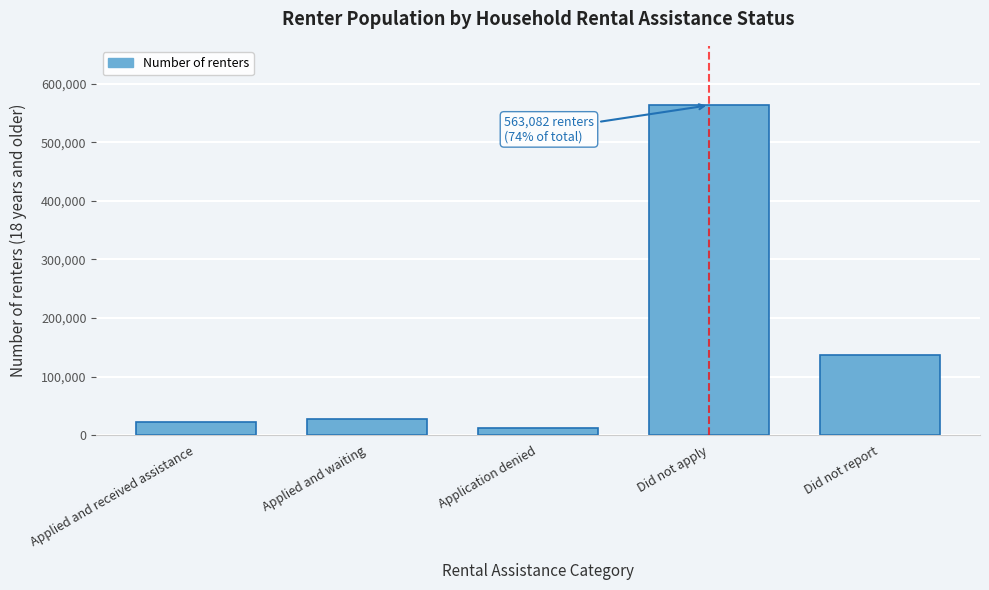

Reading left to right, transcribe all the data shown in this chart.

Applied and received assistance=21829	Applied and waiting=27105	Application denied=12476	Did not apply=563082	Did not report=136701